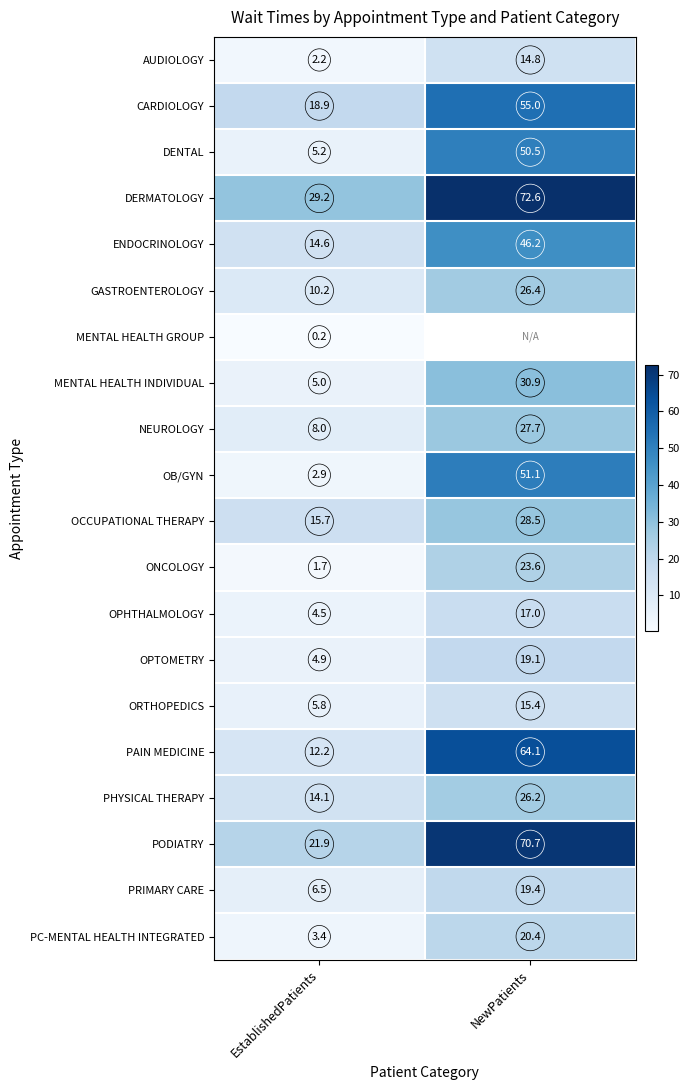

What is the approximate value of PAIN MEDICINE at EstablishedPatients?

12.2